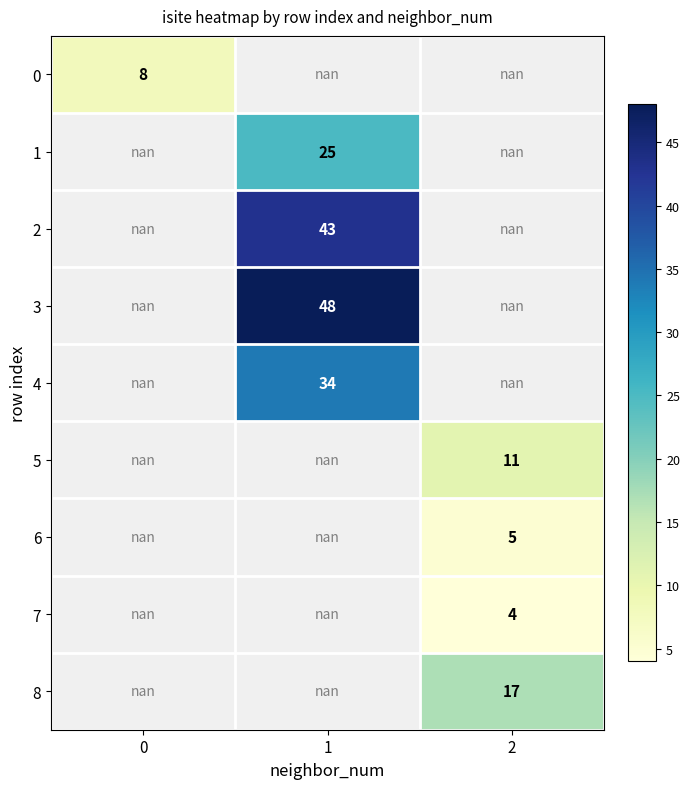

The value of 6 at 2 is 1.4. True or false?

False